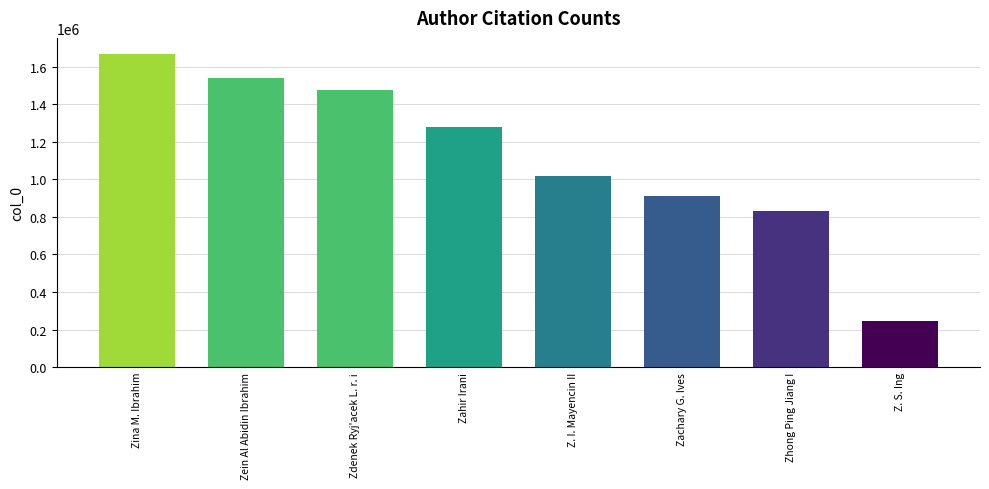

What position from the left is Z. I. Mayencin II?

5